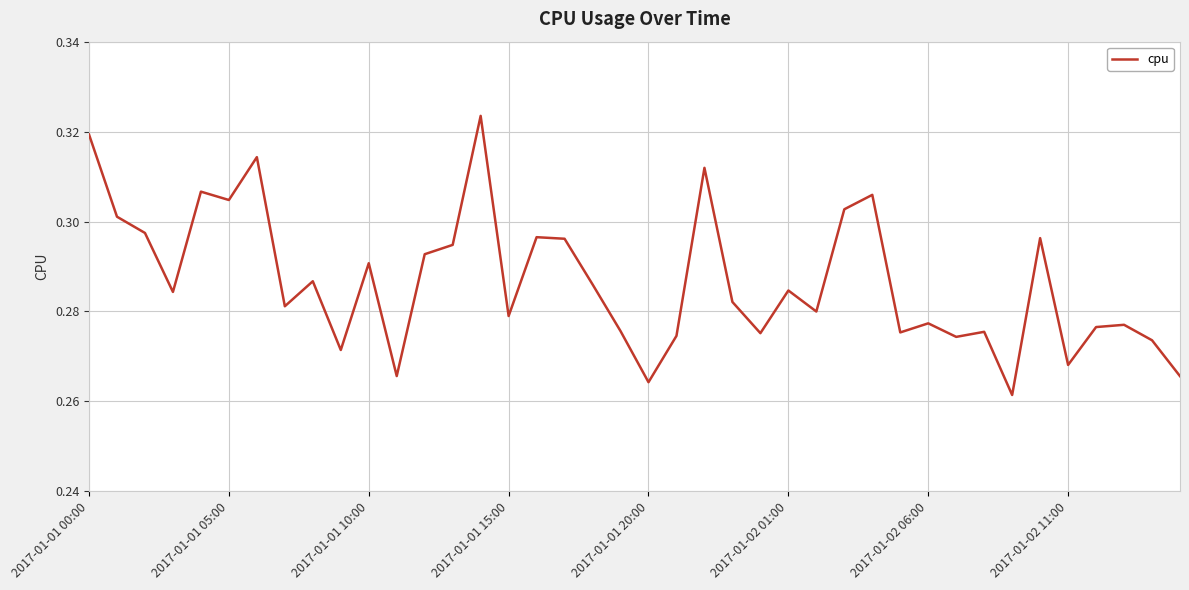

Reading left to right, extract all data points from this chart.

0.3	0.3	0.3	0.3	0.3	0.3	0.3	0.3	0.3	0.3	0.3	0.3	0.3	0.3	0.3	0.3	0.3	0.3	0.3	0.3	0.3	0.3	0.3	0.3	0.3	0.3	0.3	0.3	0.3	0.3	0.3	0.3	0.3	0.3	0.3	0.3	0.3	0.3	0.3	0.3